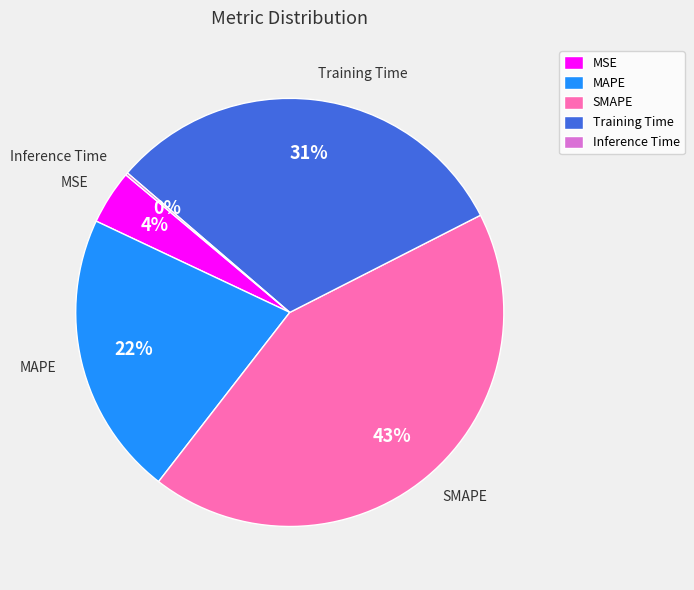

Is it true that MAPE is 22% of the pie?

True